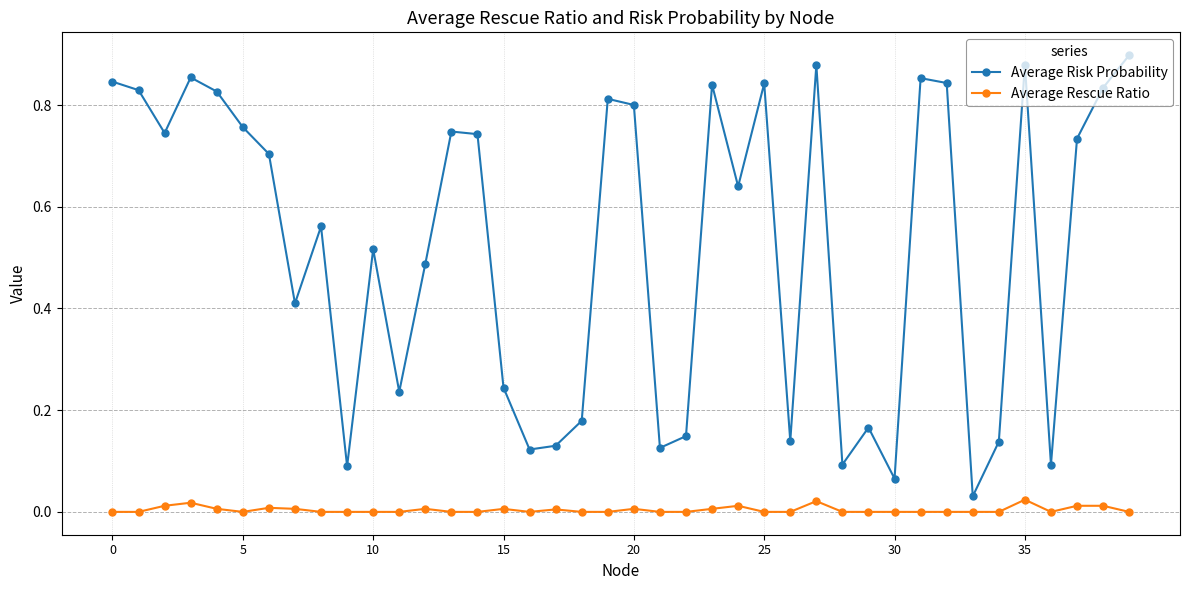

How many interior local valleys does the Average Risk Probability series have?

12